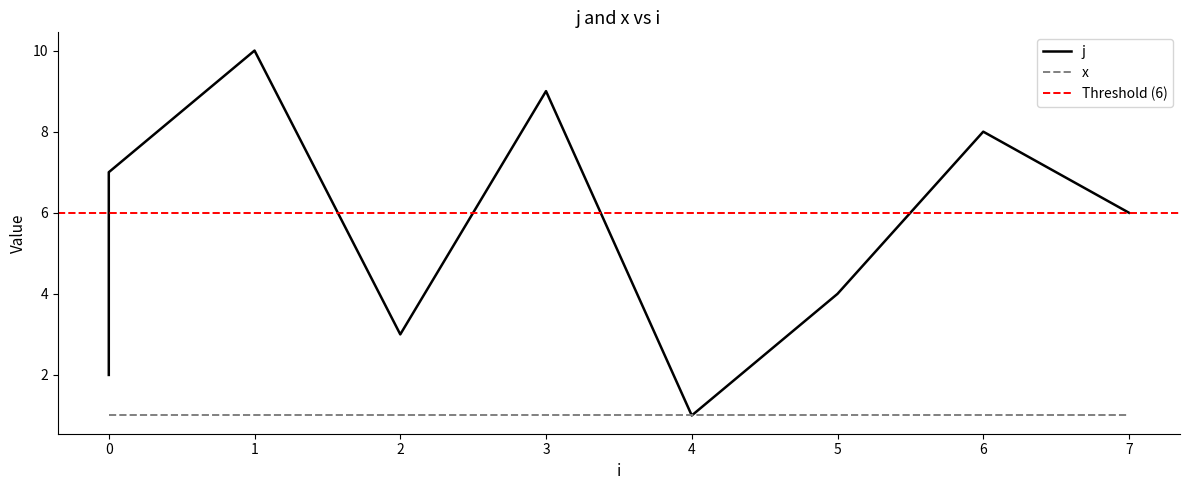

Reading left to right, extract all data points from this chart.

j: 0=2	0=5	0=7	1=10	2=3	3=9	4=1	5=4	6=8	7=6
x: 0=1	0=1	0=1	1=1	2=1	3=1	4=1	5=1	6=1	7=1
Threshold (60%): 0=6	0=6	0=6	1=6	2=6	3=6	4=6	5=6	6=6	7=6